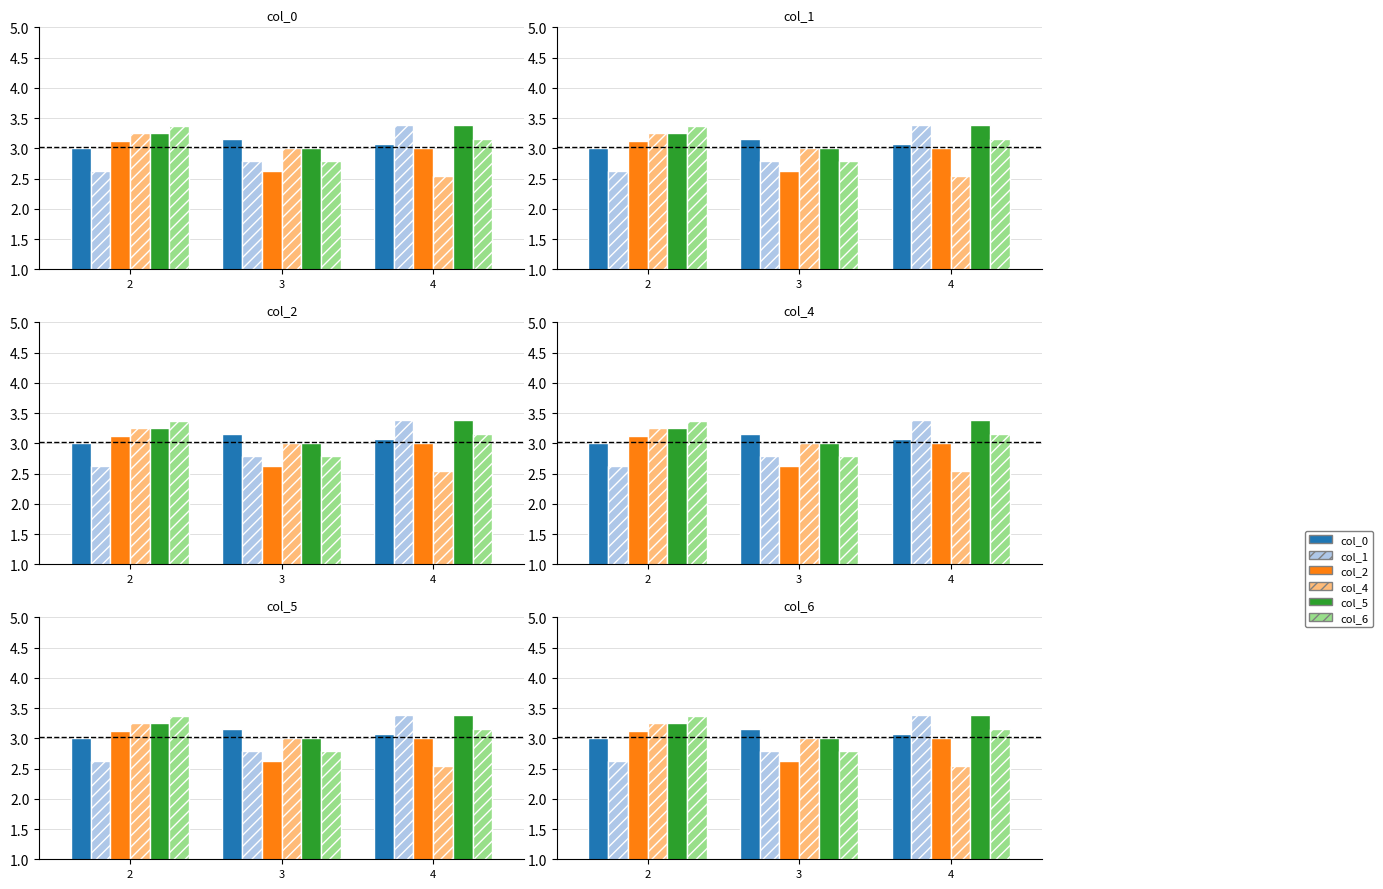

What is the highest value of the col_2 series?

3.1